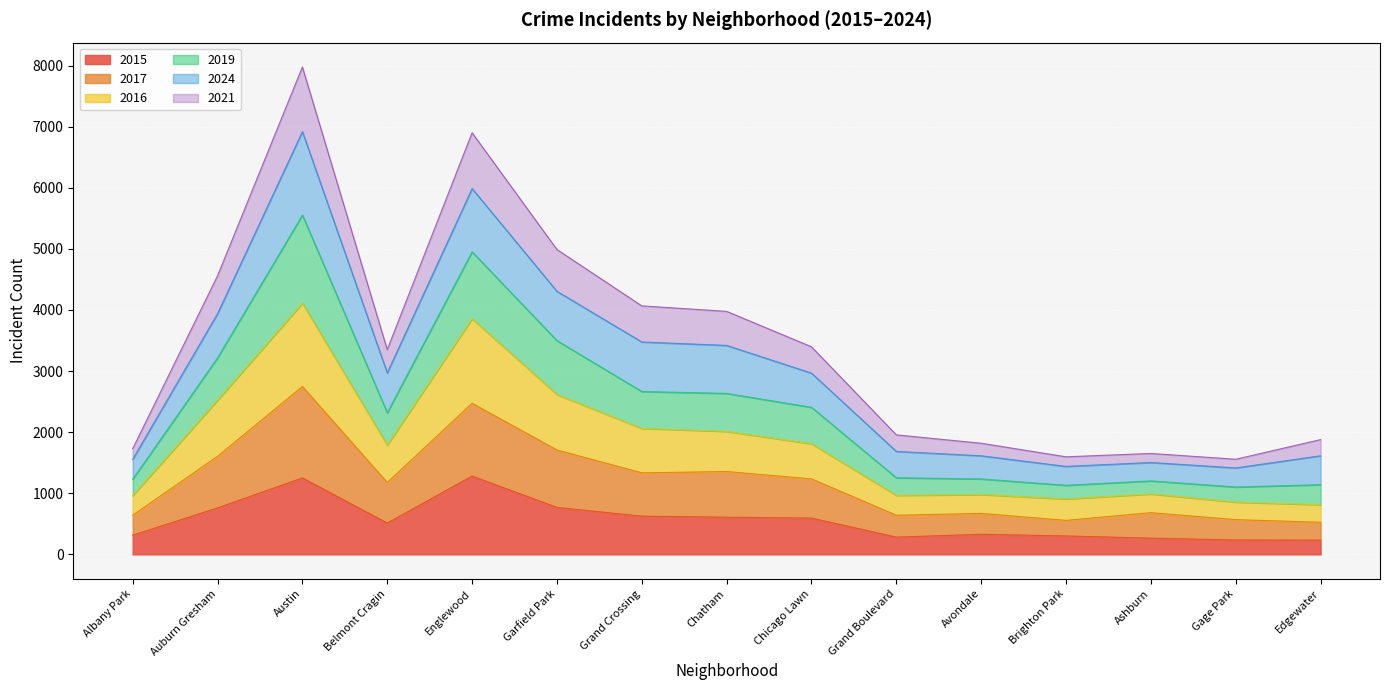

What is the maximum value for 2015?

1282